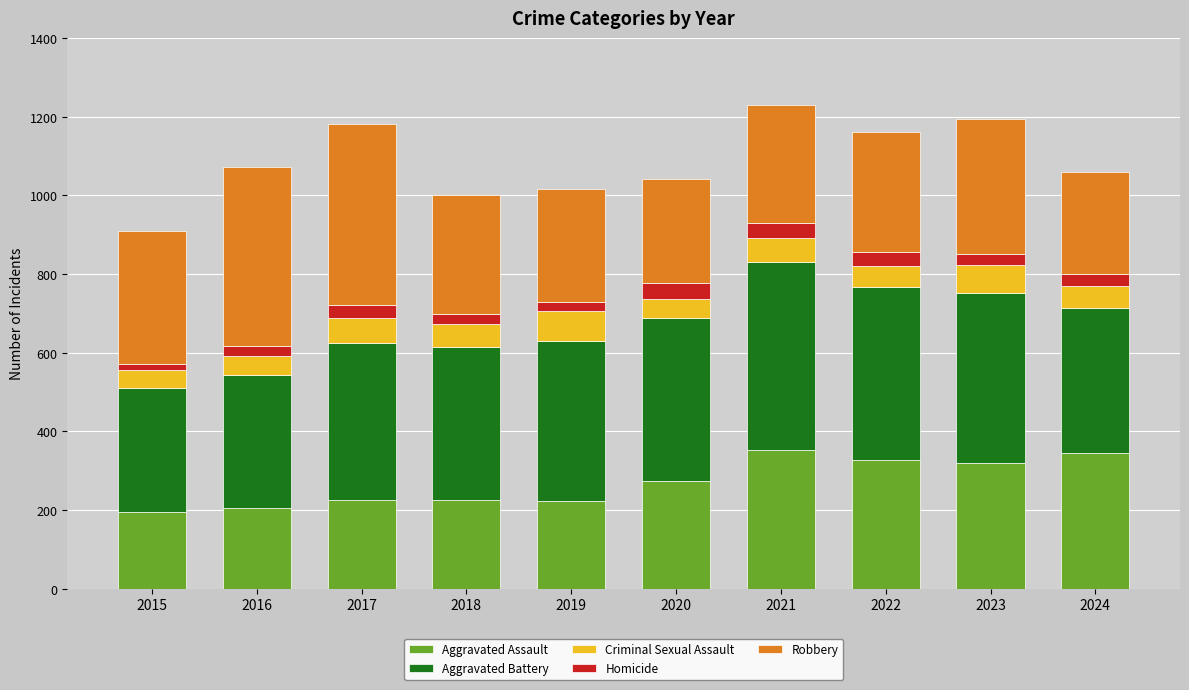

Is it true that Aggravated Assault equals 225 at 2018?

True